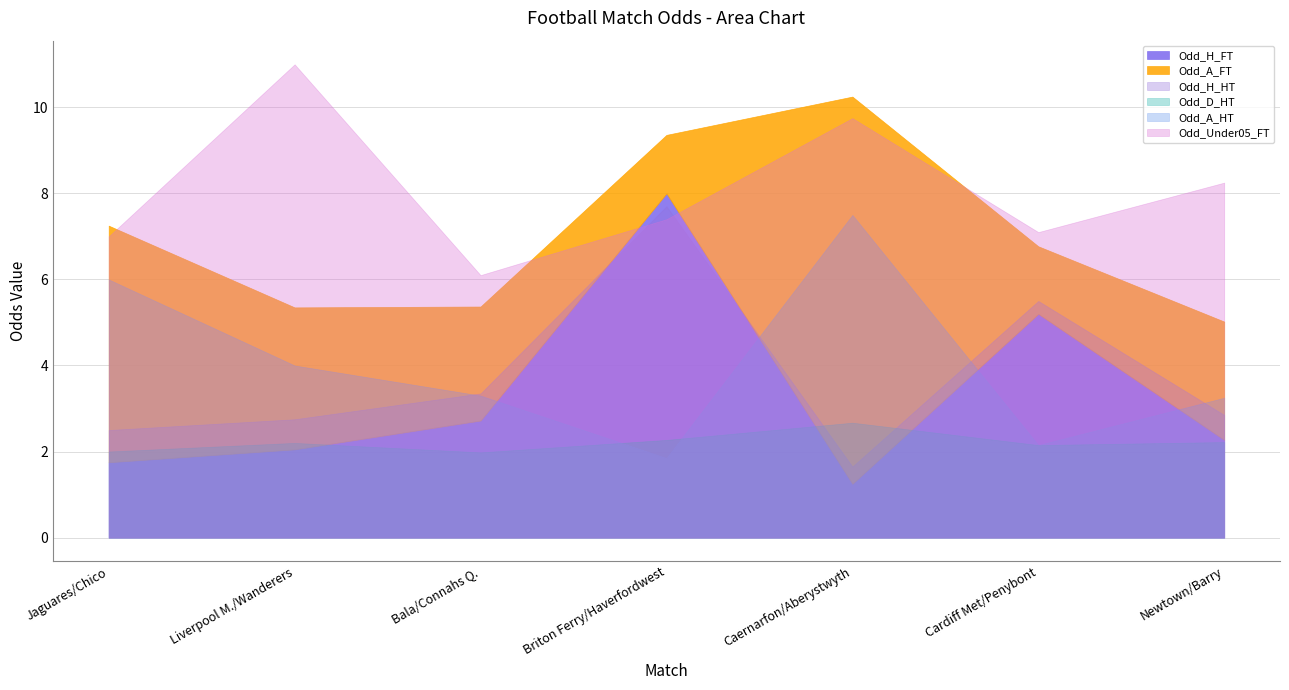

What is the value of the Odd_A_HT point at the 6th from the left?

2.1